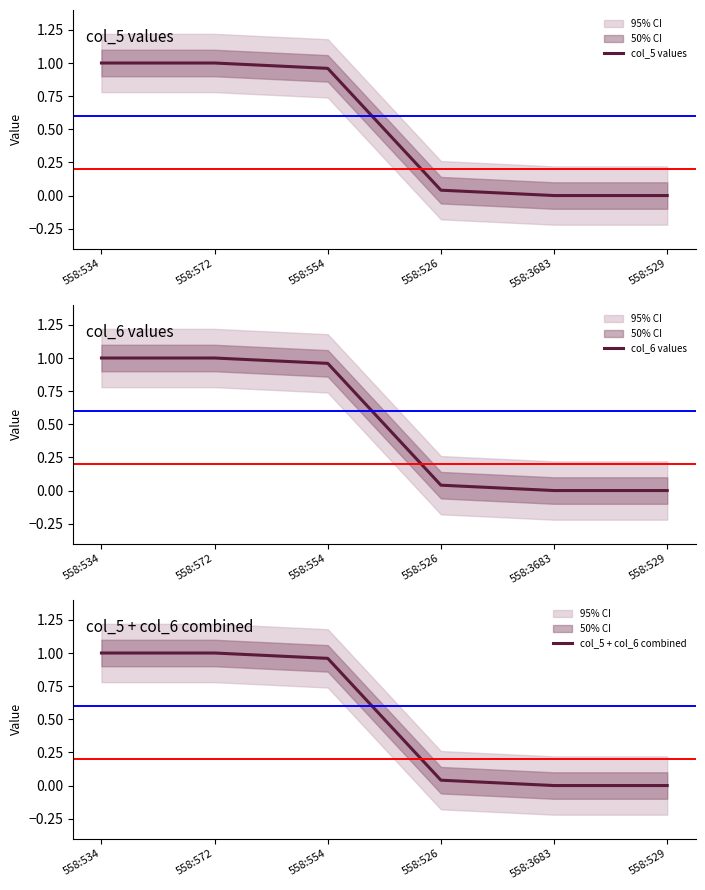

What is the label of the 5th point from the right?

558:572